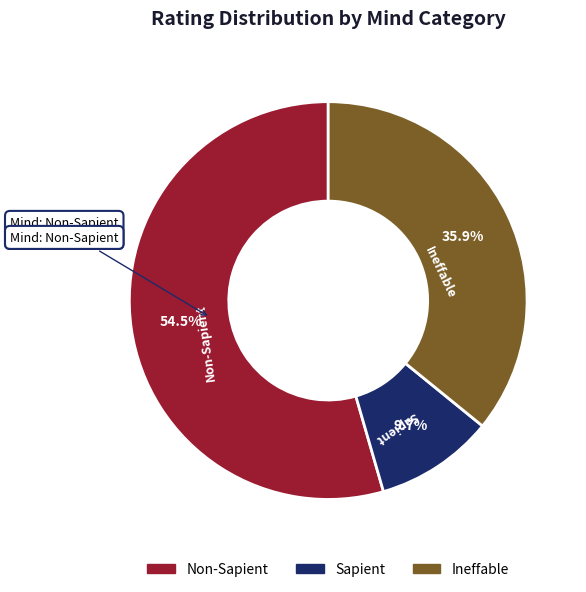

Is there any slice that represents more than half of the pie?

Yes